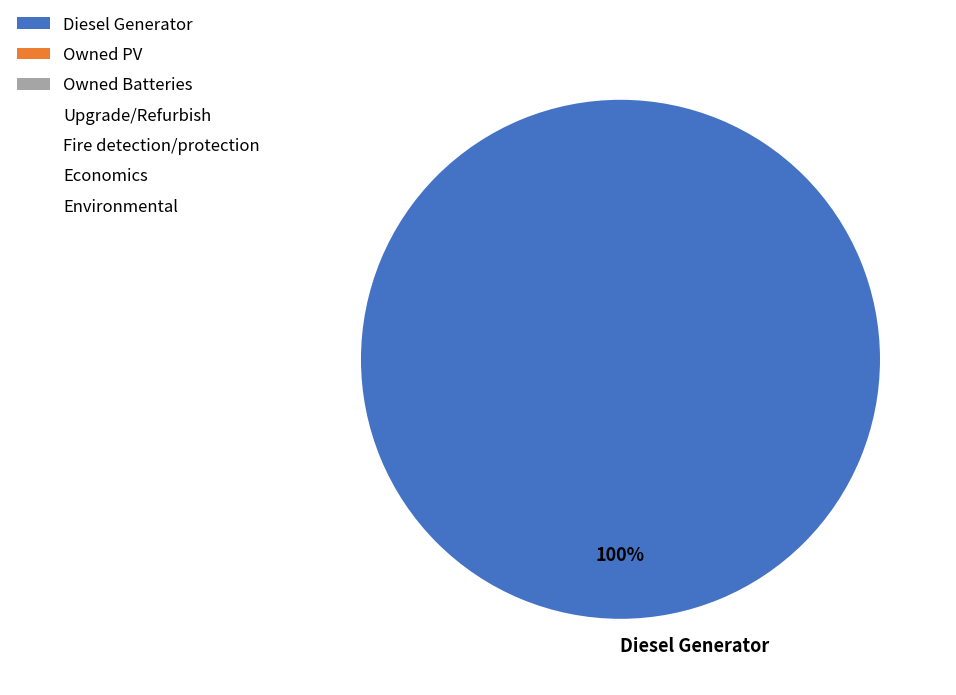

Does Diesel Generator represent more than half of the total?

Yes